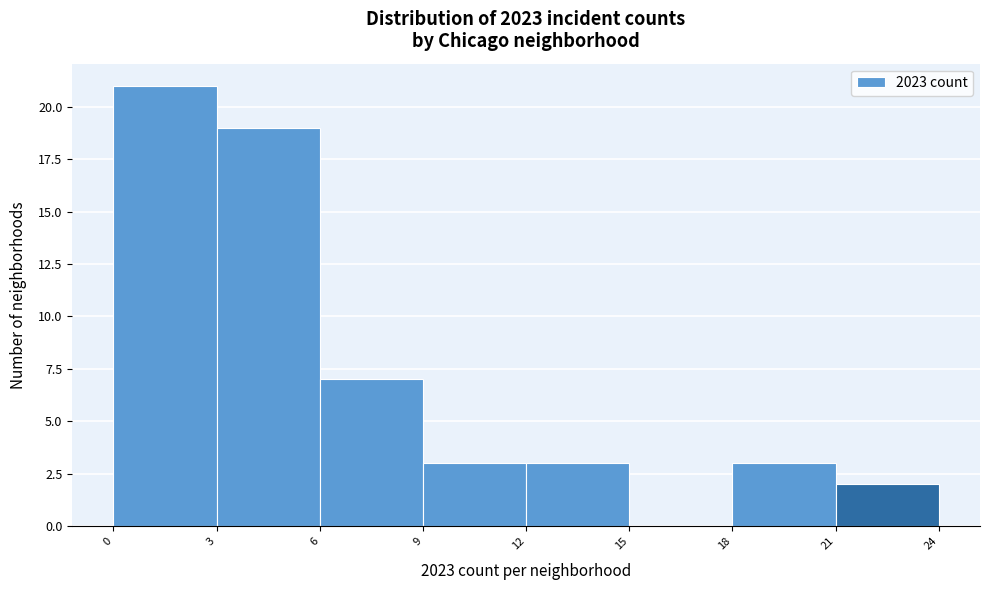

What is the height of the bar covering 18 to 21 on the x-axis? The values are not printed on the chart, so give them approximately, as read against the axis.

3